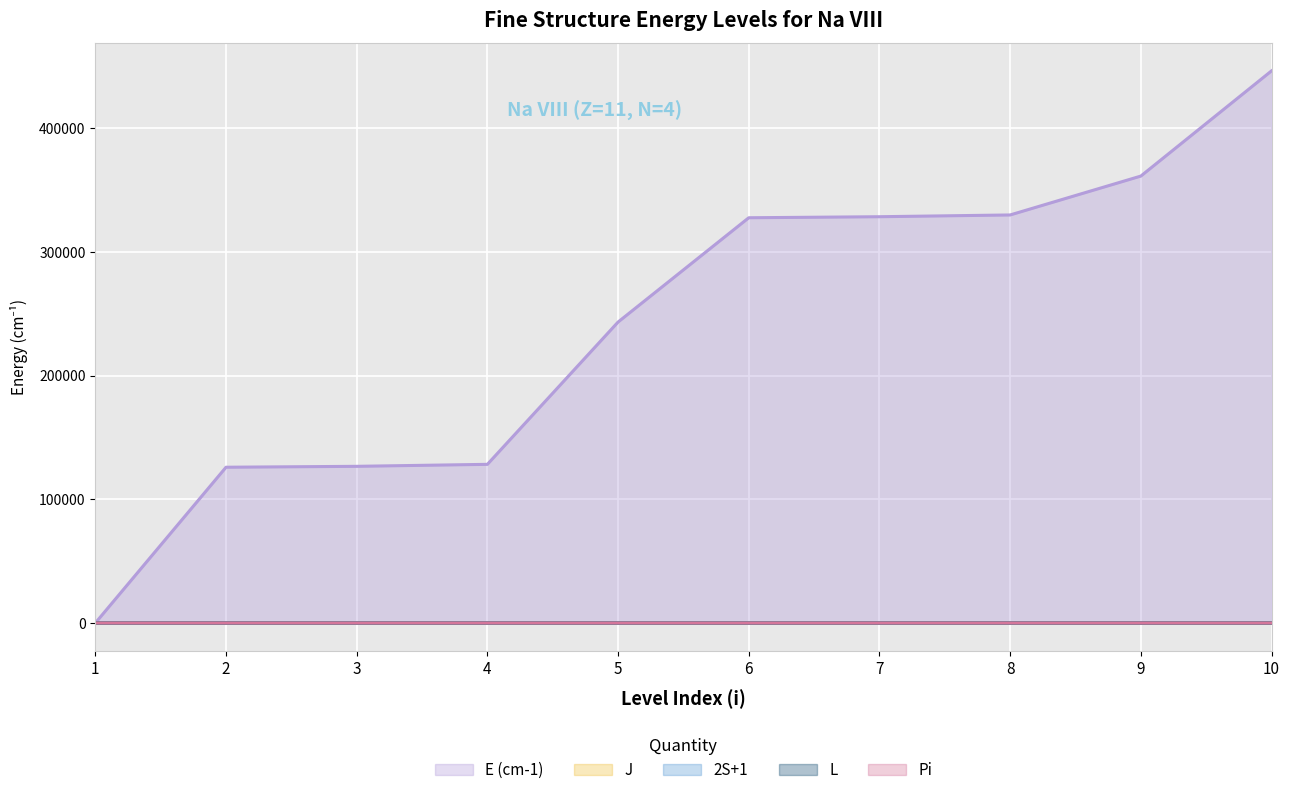

List the labels in order of Pi value, largest first.

2, 3, 4, 5, 6, 7, 8, 1, 9, 10